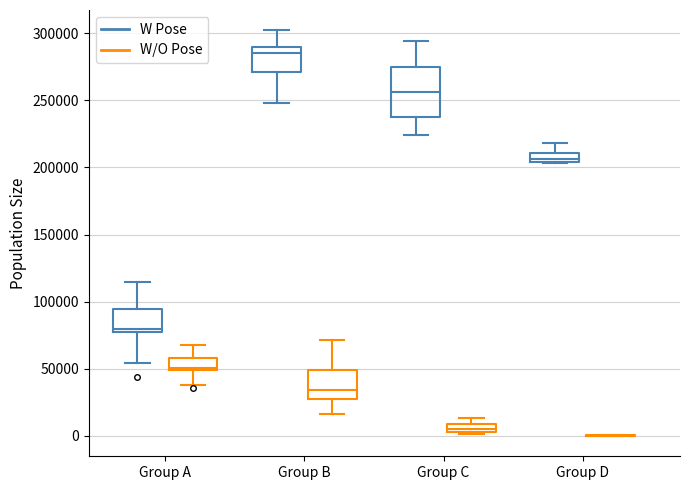

Which box is the tallest, from its lower edge to its upper edge?

Group C (W Pose)